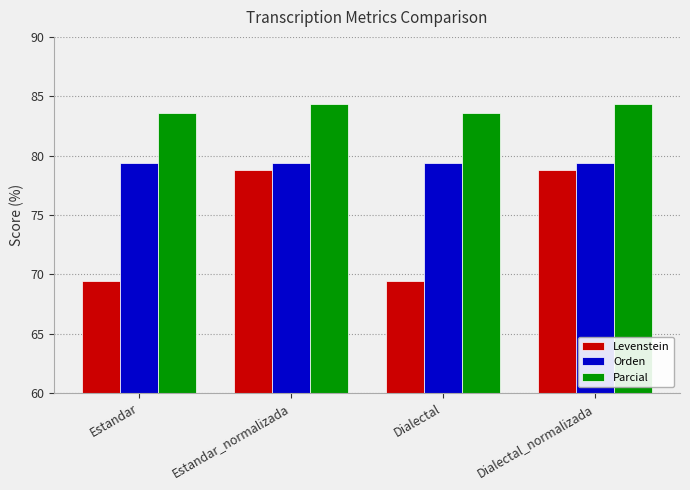

What is the maximum value for Orden?

79.4